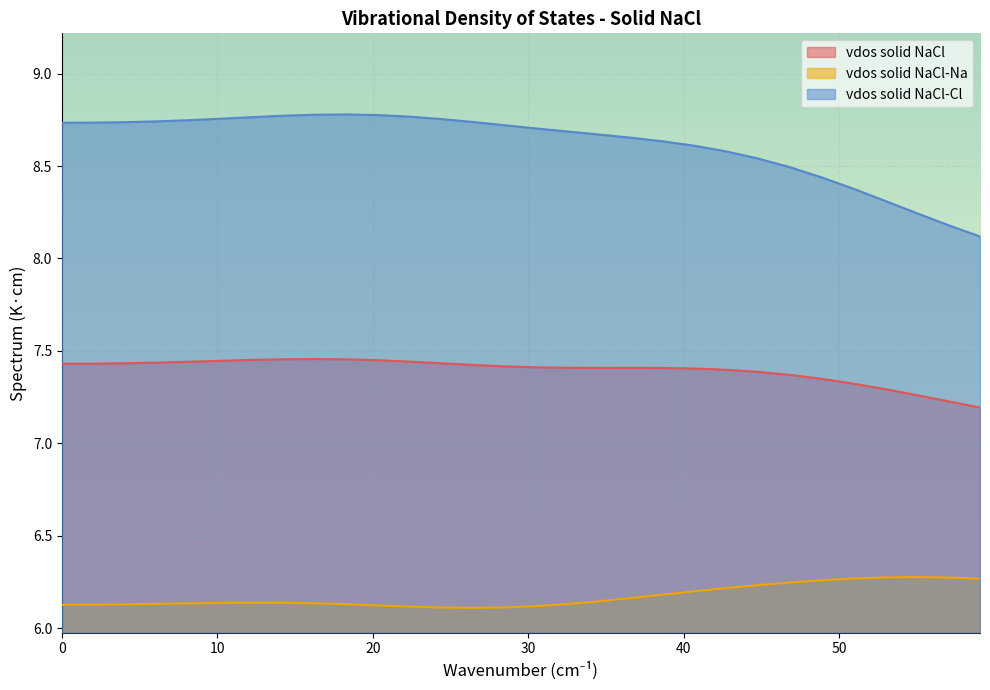

List the series in order of their overall mean, highest first.

vdos solid NaCl-Cl, vdos solid NaCl, vdos solid NaCl-Na